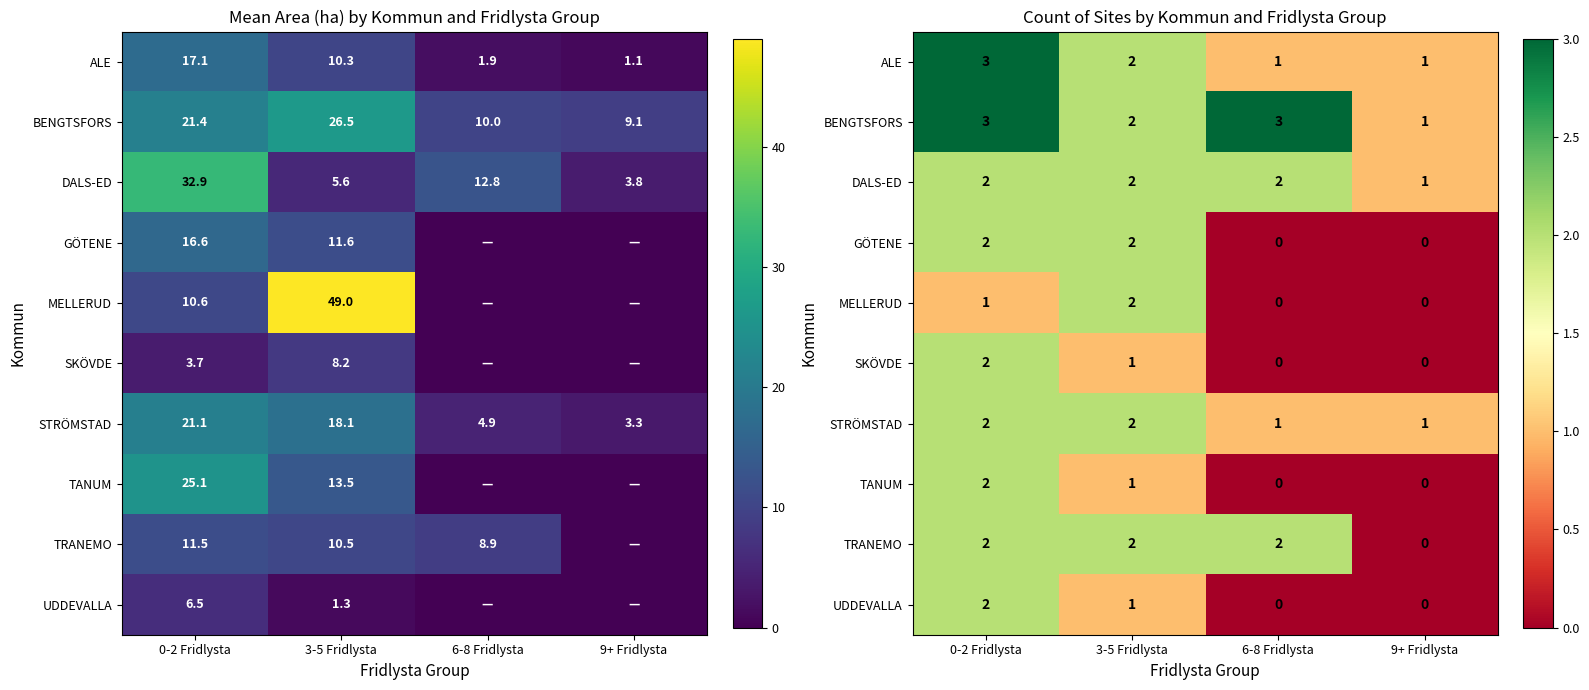

What is the average value of the ALE series?

2